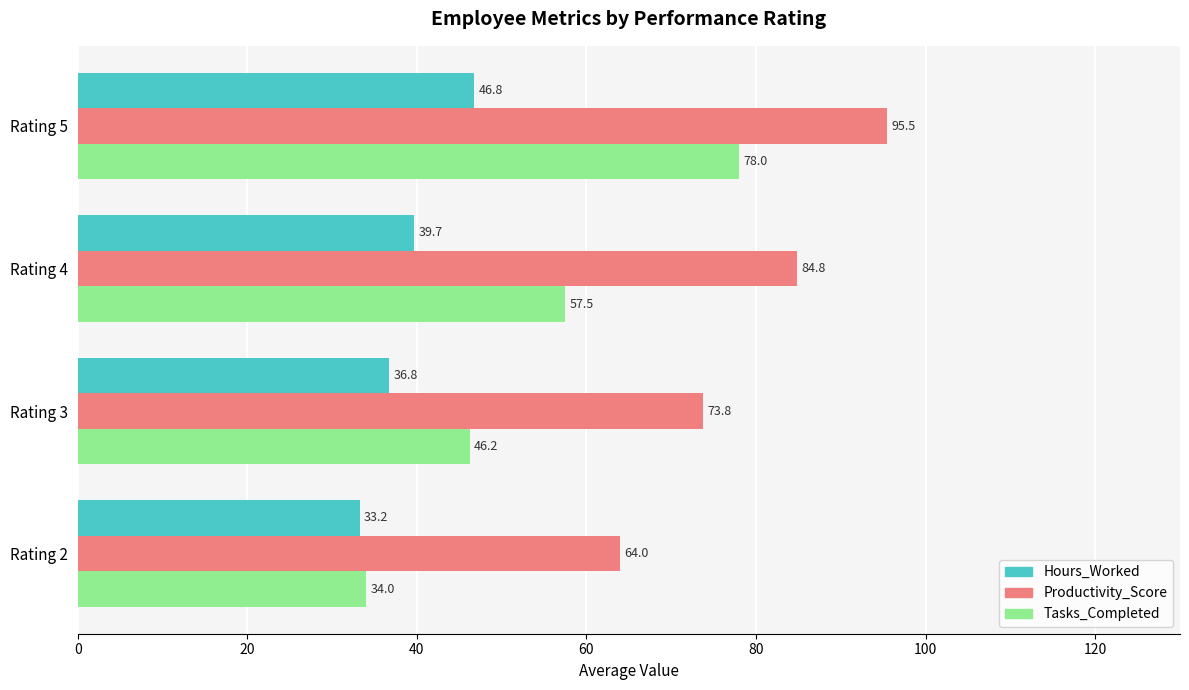

What is the sum of all Hours_Worked values?

156.4